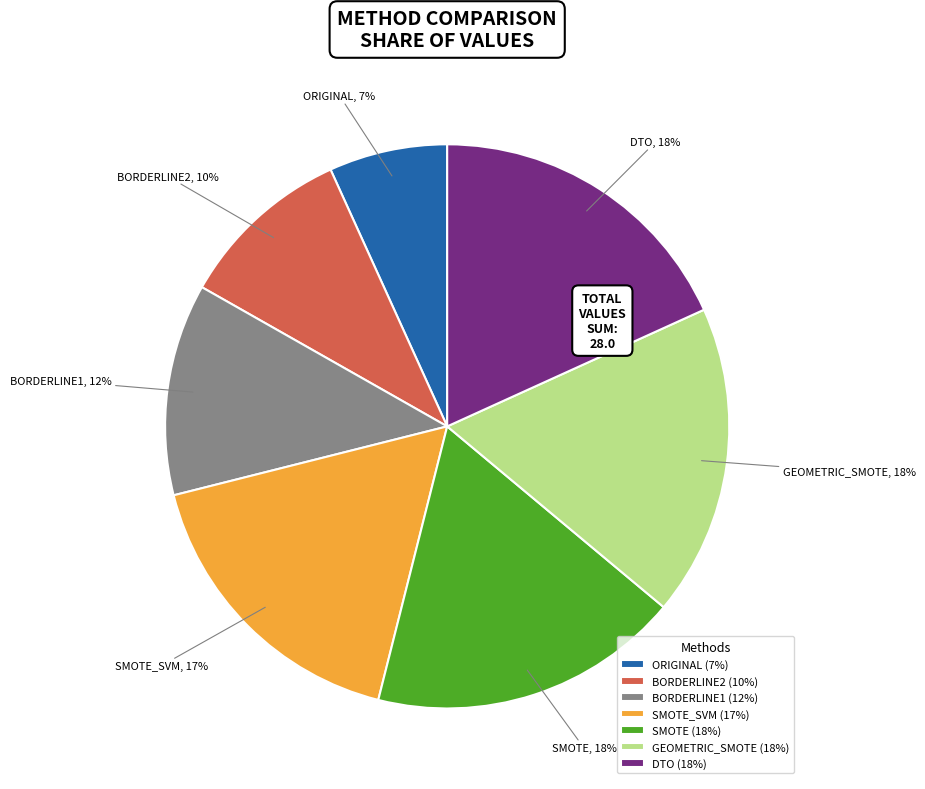

To the nearest percent, what is the combined percentage of SMOTE_SVM and SMOTE?

35%